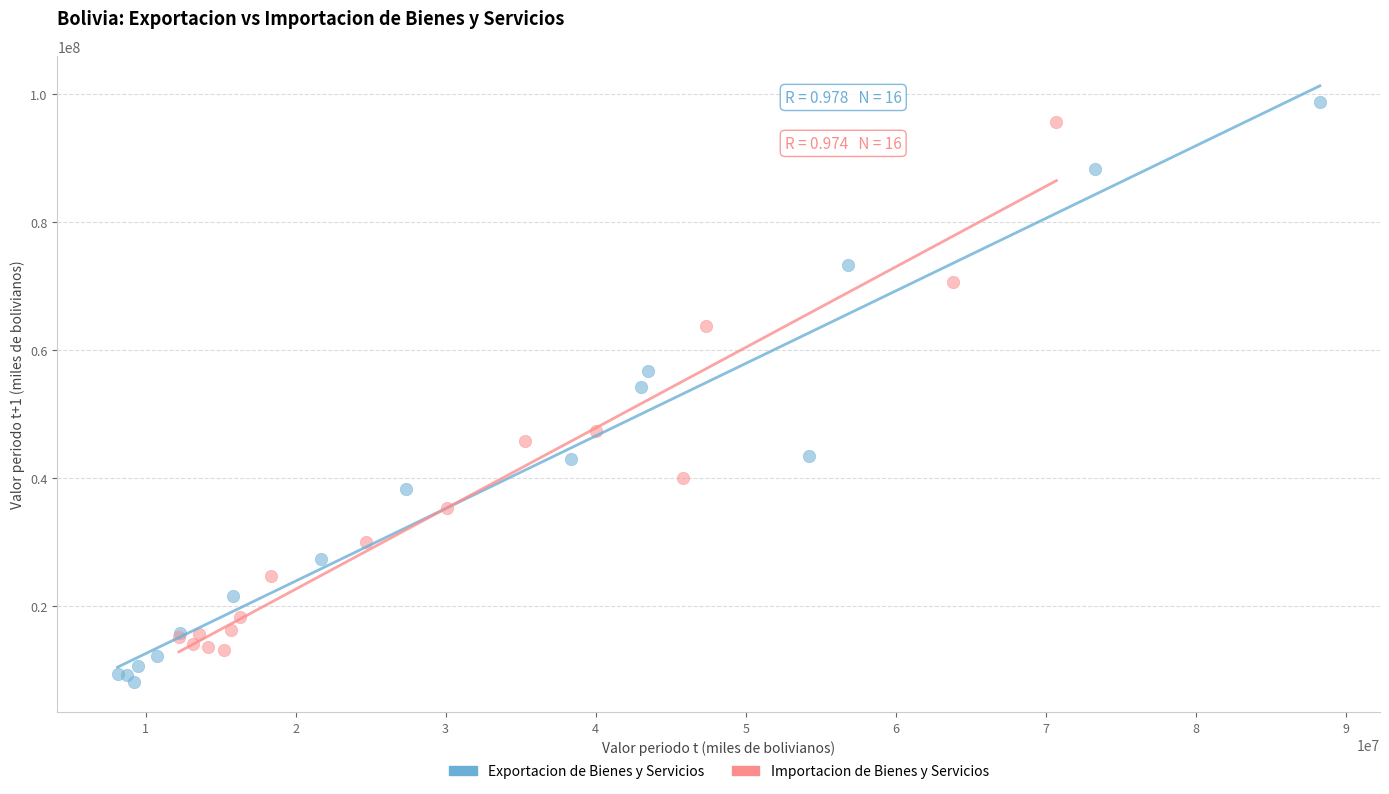

Which series has the widest spread of Y values?

Exportacion de Bienes y Servicios